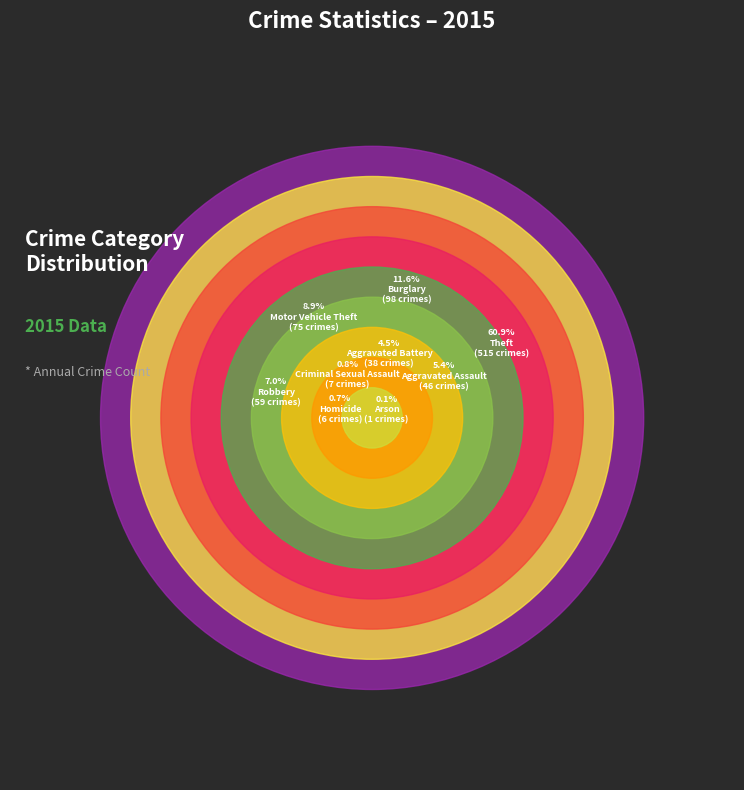

To the nearest percent, what is the average slice percentage?

11%